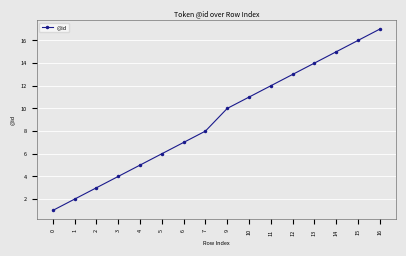

What is the change in value from 0 to 15?

+15